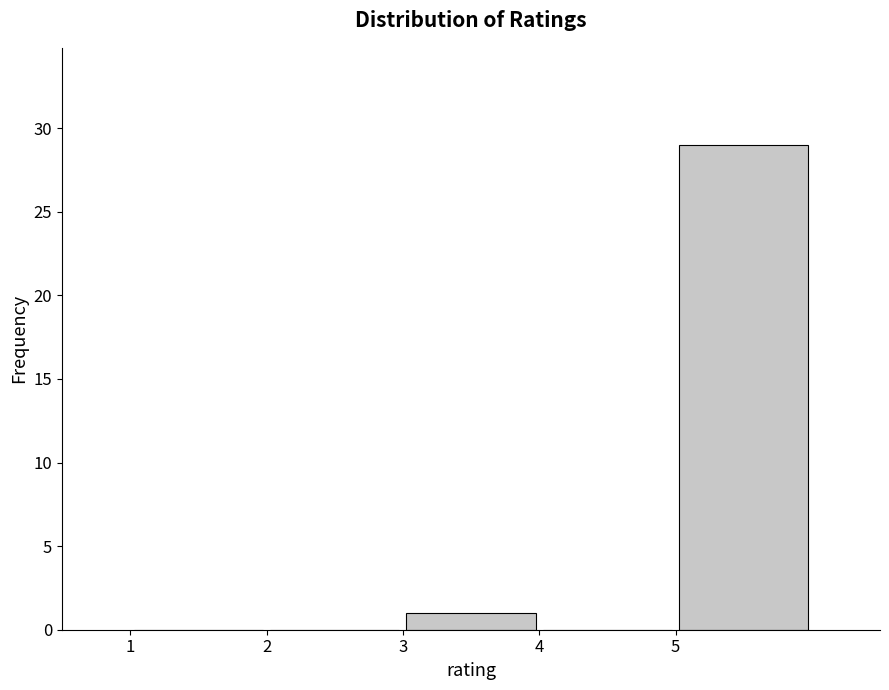

How tall is the bar that spans 5 to 6 on the x-axis? The values are not printed on the chart, so give them approximately, as read against the axis.

29